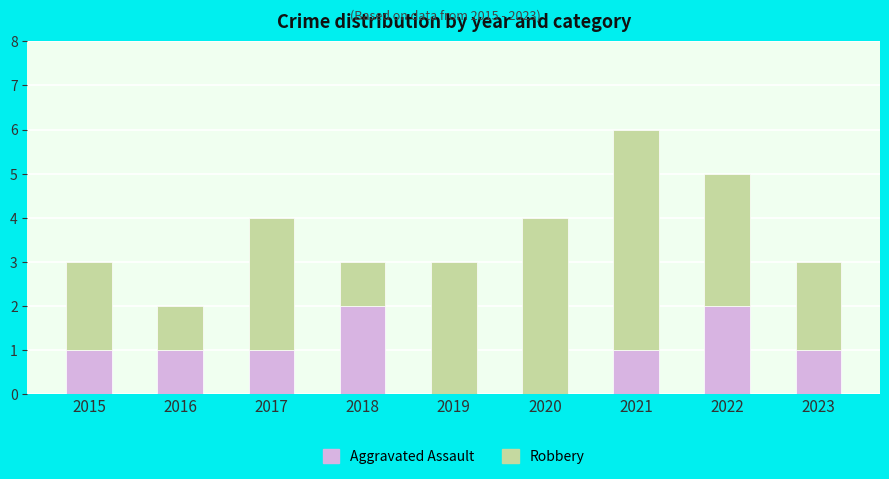

What is the sum of all Aggravated Assault values?

9